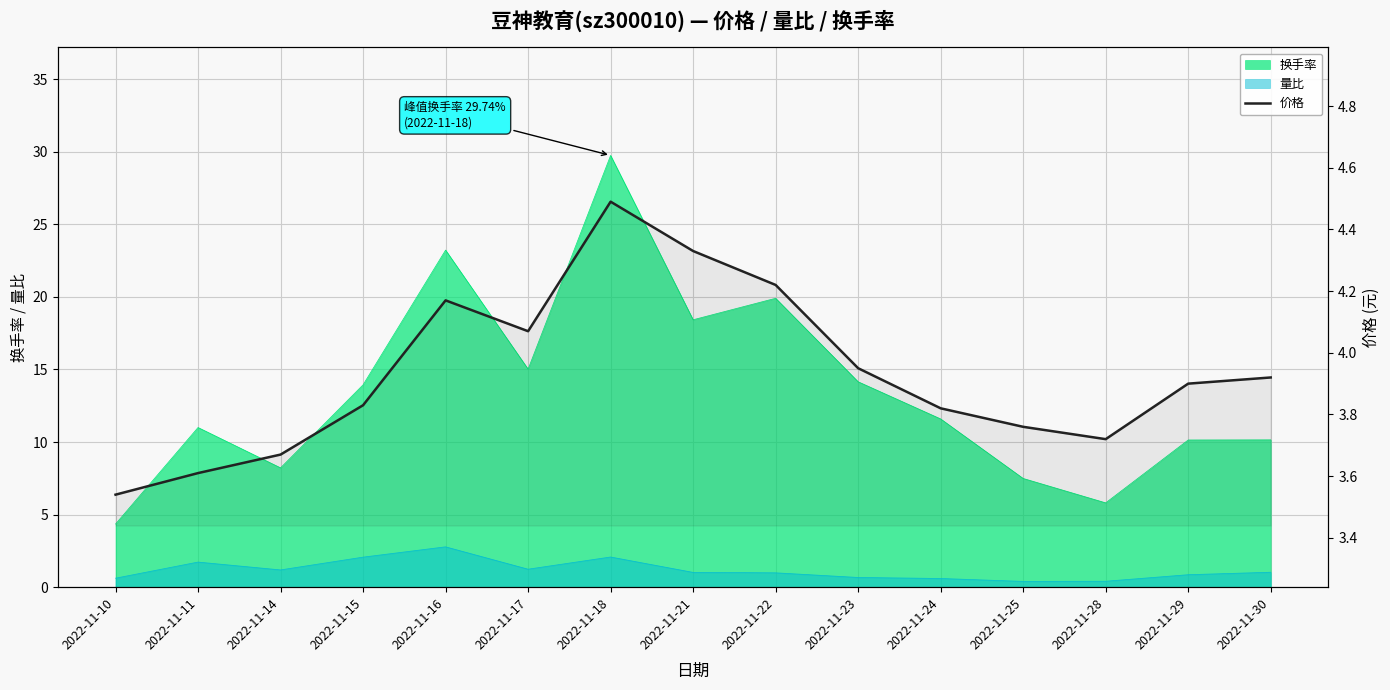

List the labels in order of value, largest first.

2022-11-18, 2022-11-21, 2022-11-22, 2022-11-16, 2022-11-17, 2022-11-23, 2022-11-30, 2022-11-29, 2022-11-15, 2022-11-24, 2022-11-25, 2022-11-28, 2022-11-14, 2022-11-11, 2022-11-10